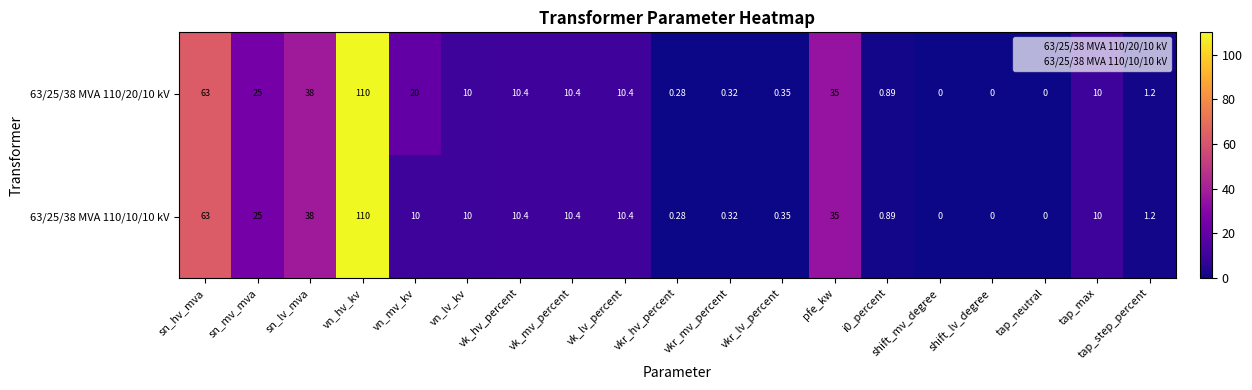

Is the value of 63/25/38 MVA 110/20/10 kV at vn_mv_kv greater than the value of 63/25/38 MVA 110/10/10 kV at tap_max?

Yes